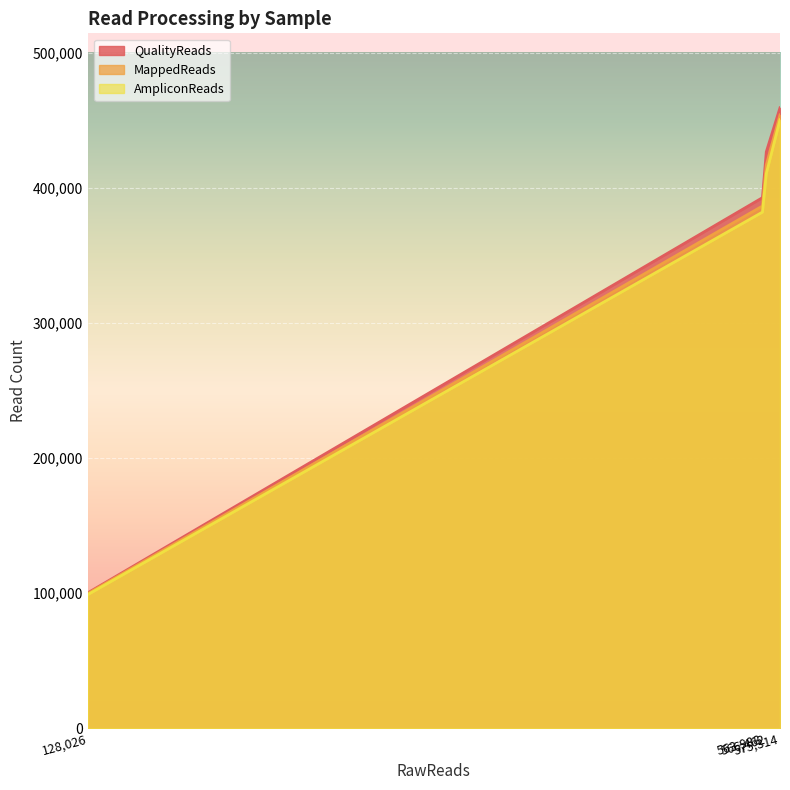

How many distinct data groups are displayed?

3